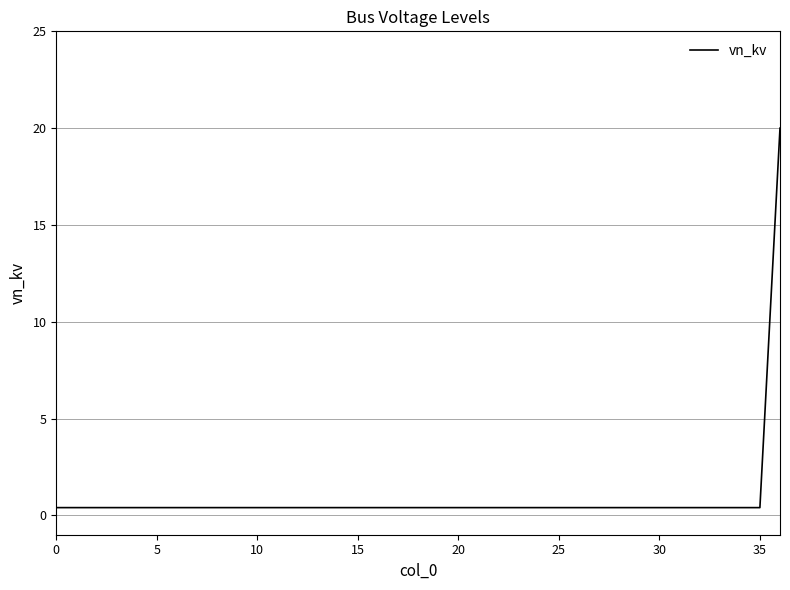

What is the difference between the maximum and minimum values?

19.6